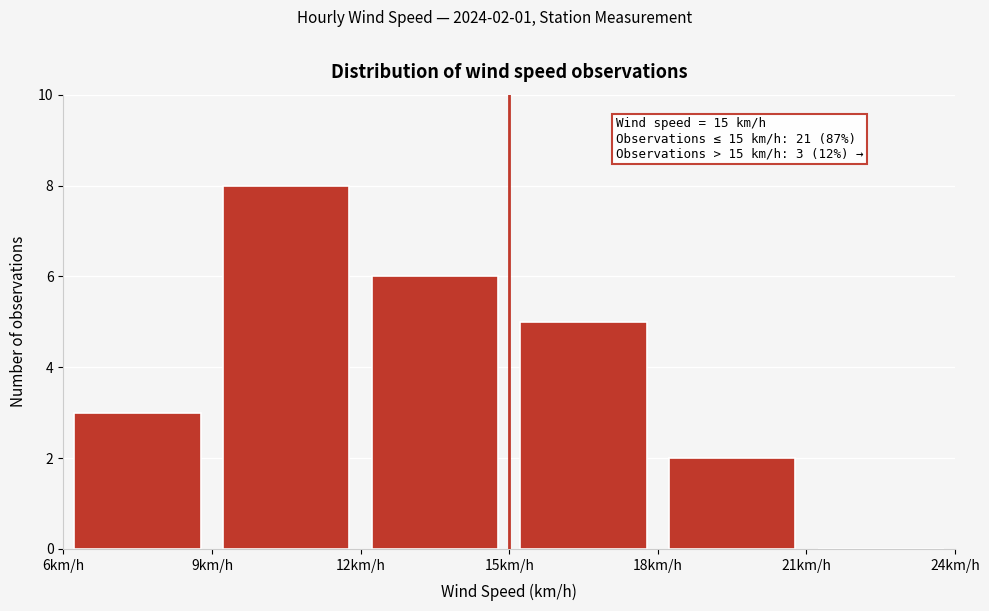

Which range on the x-axis has the tallest bar?

9 to 12